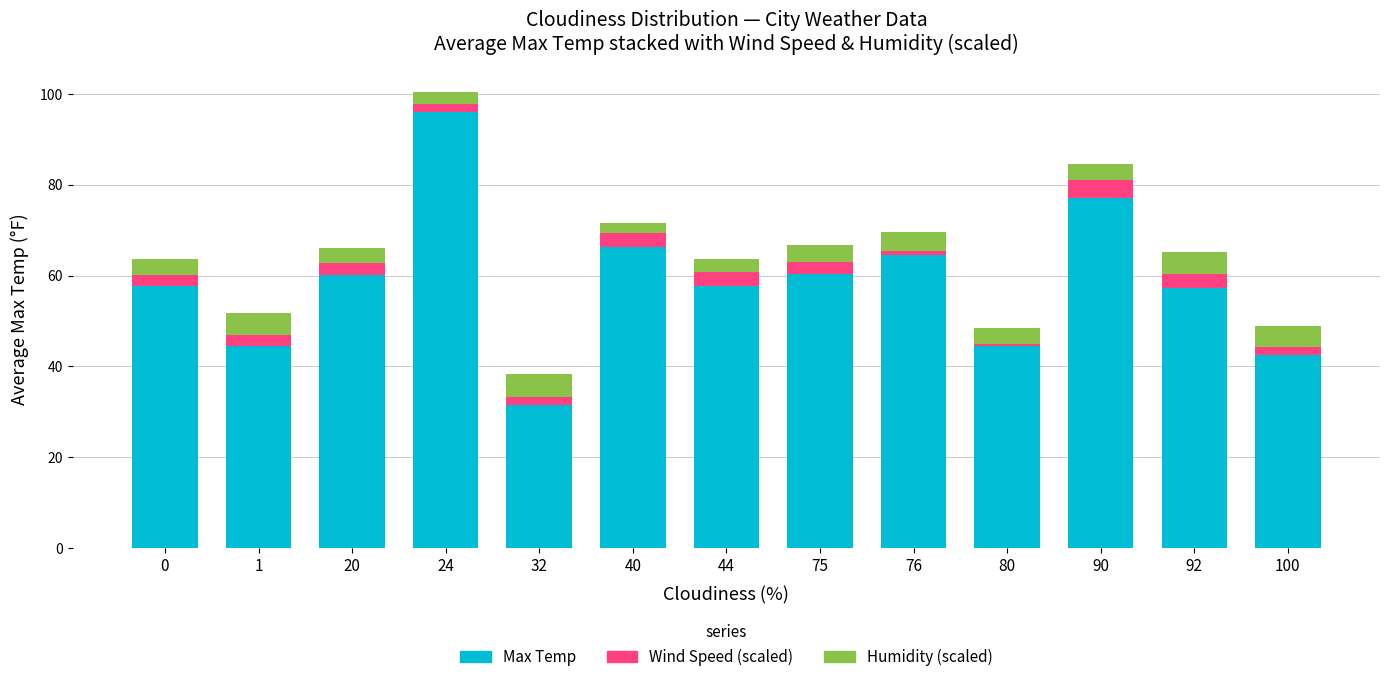

At which category is the sum across all series the highest?

24